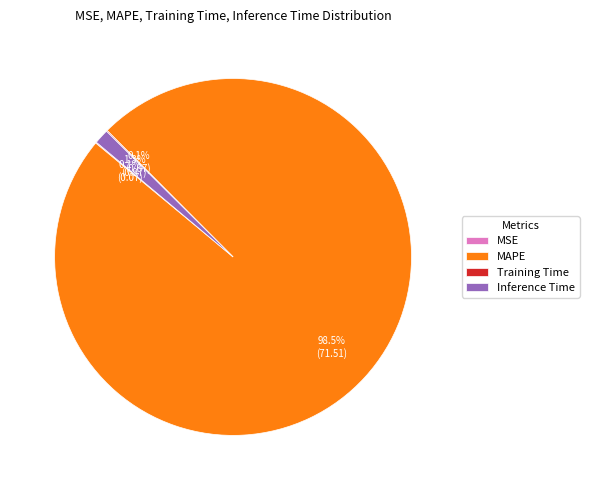

Is it true that Inference Time is 8% of the pie?

False